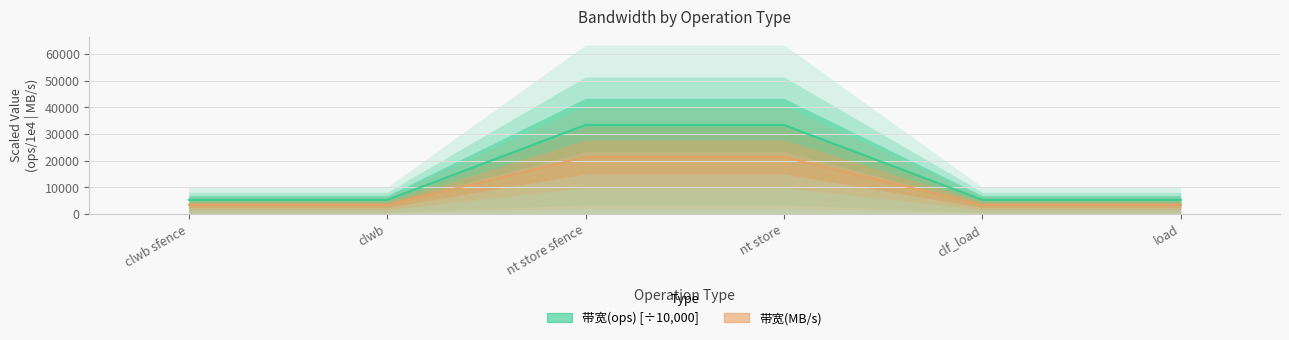

What is the difference between the maximum and minimum values in the 带宽(MB/s) series?

28070.2